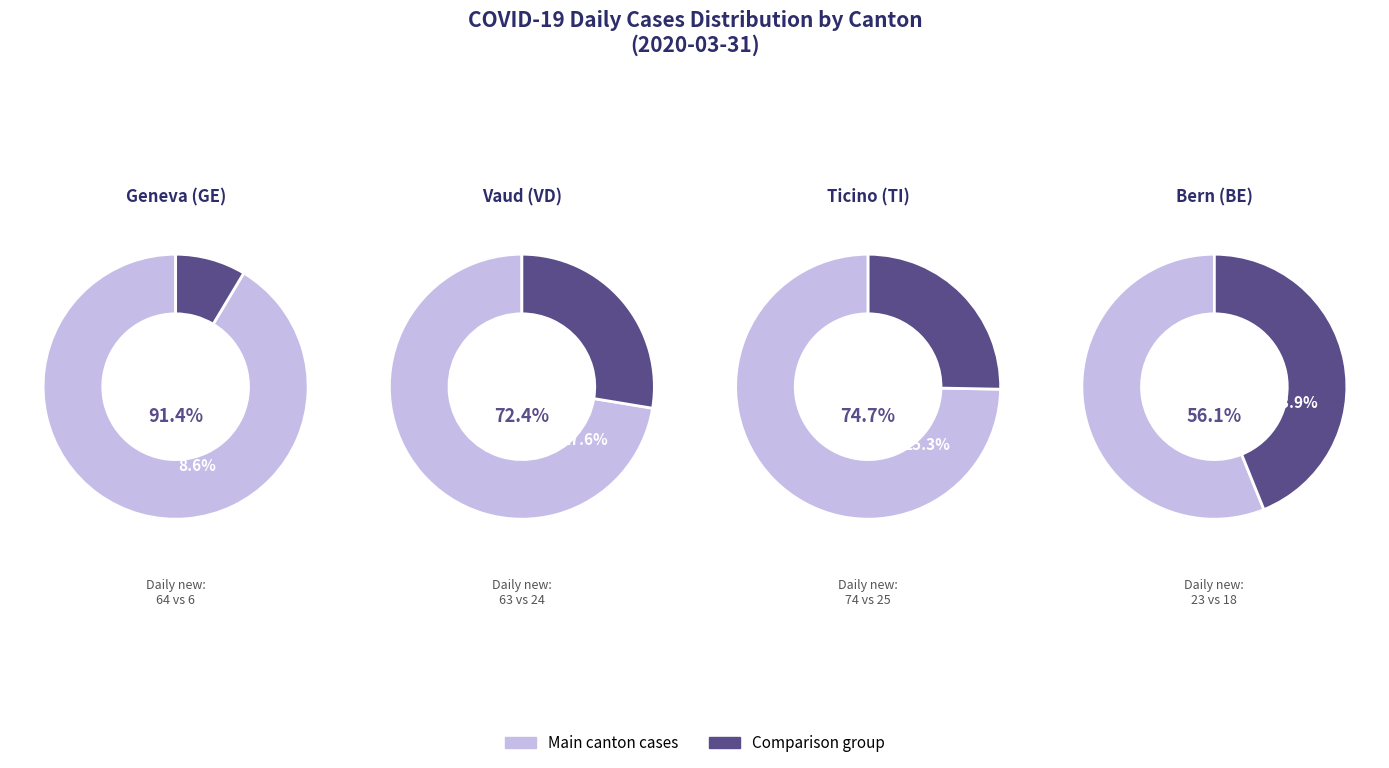

The 10 slice represents 4% of the pie. True or false?

False